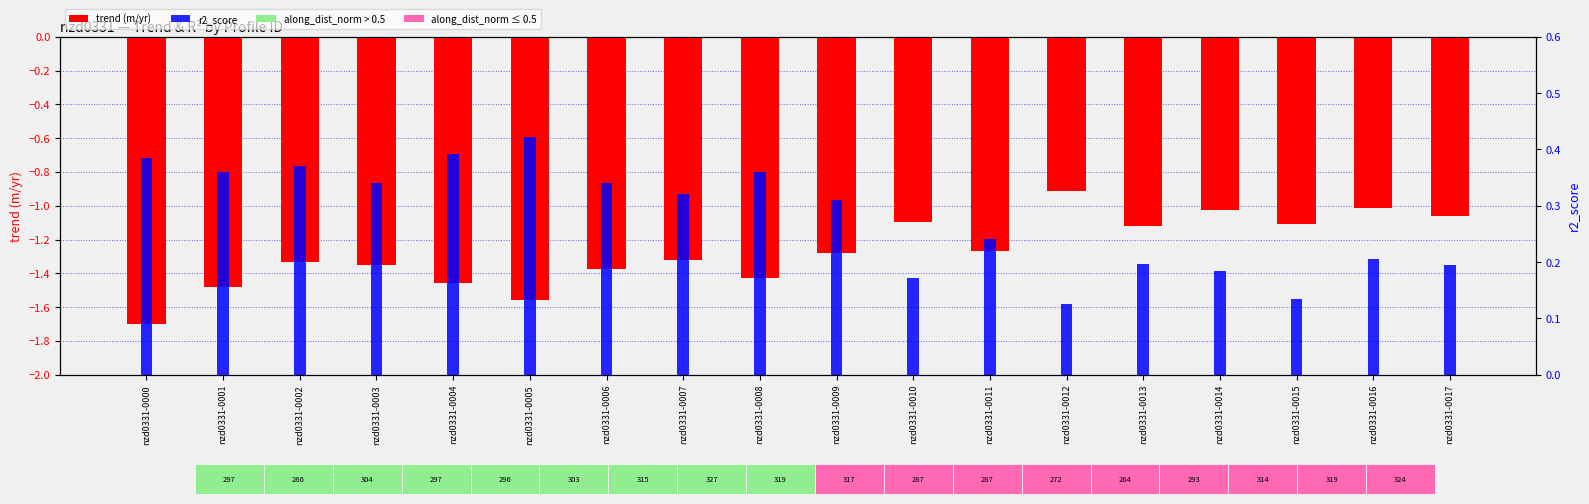

Which category has the lowest value in the r2_score series?

nzd0331-0012